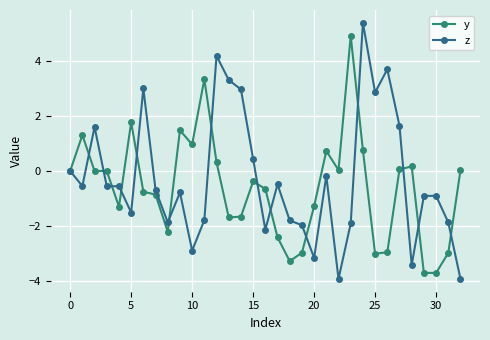

What is the minimum value shown in the chart?

-3.9